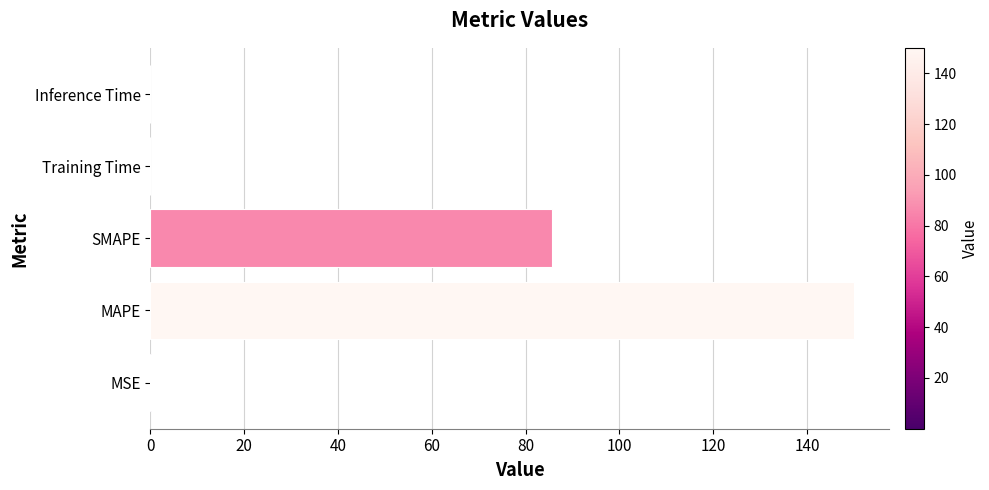

Which label corresponds to the largest value in the chart?

MAPE